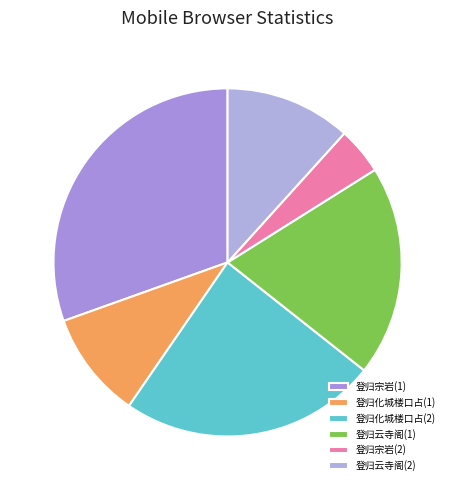

Rank the categories by value from lowest to highest.

登归宗岩(2), 登归化城楼口占(1), 登归云寺阁(2), 登归云寺阁(1), 登归化城楼口占(2), 登归宗岩(1)